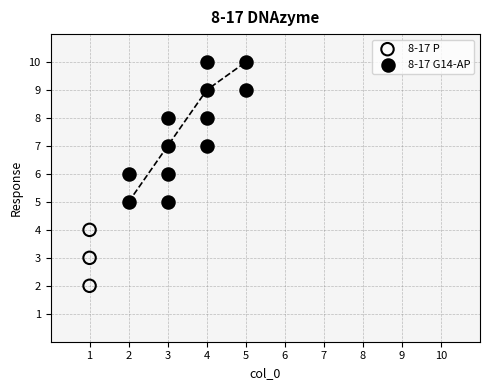

Which series reaches the maximum Y coordinate?

8-17 G14-AP